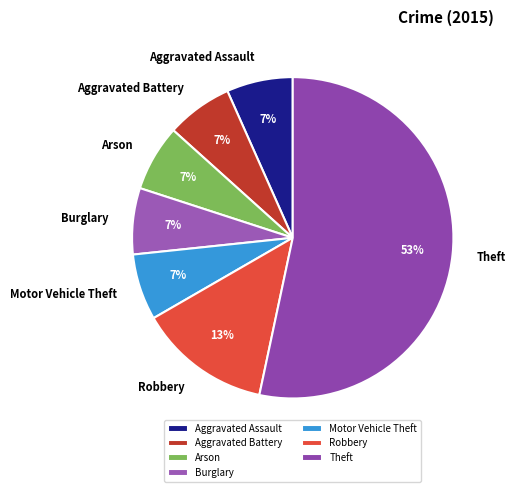

Do Robbery and Aggravated Battery together represent more than half of the pie?

No